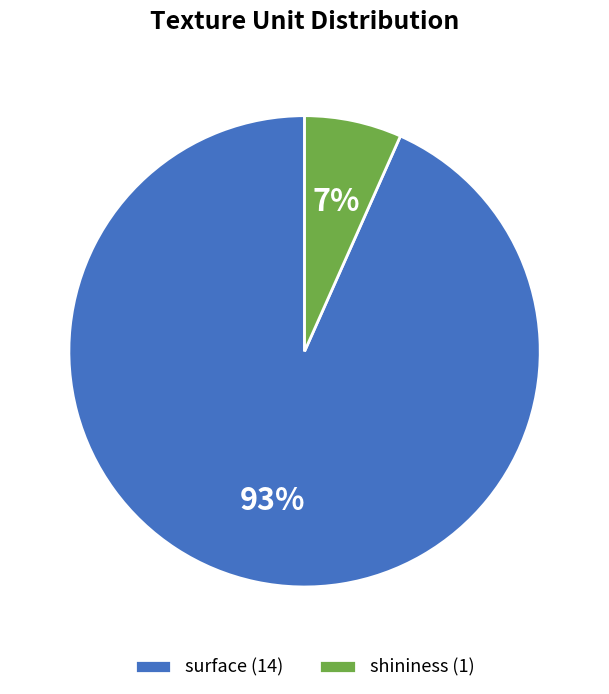

Do surface (14) and shininess (1) together represent more than half of the pie?

Yes